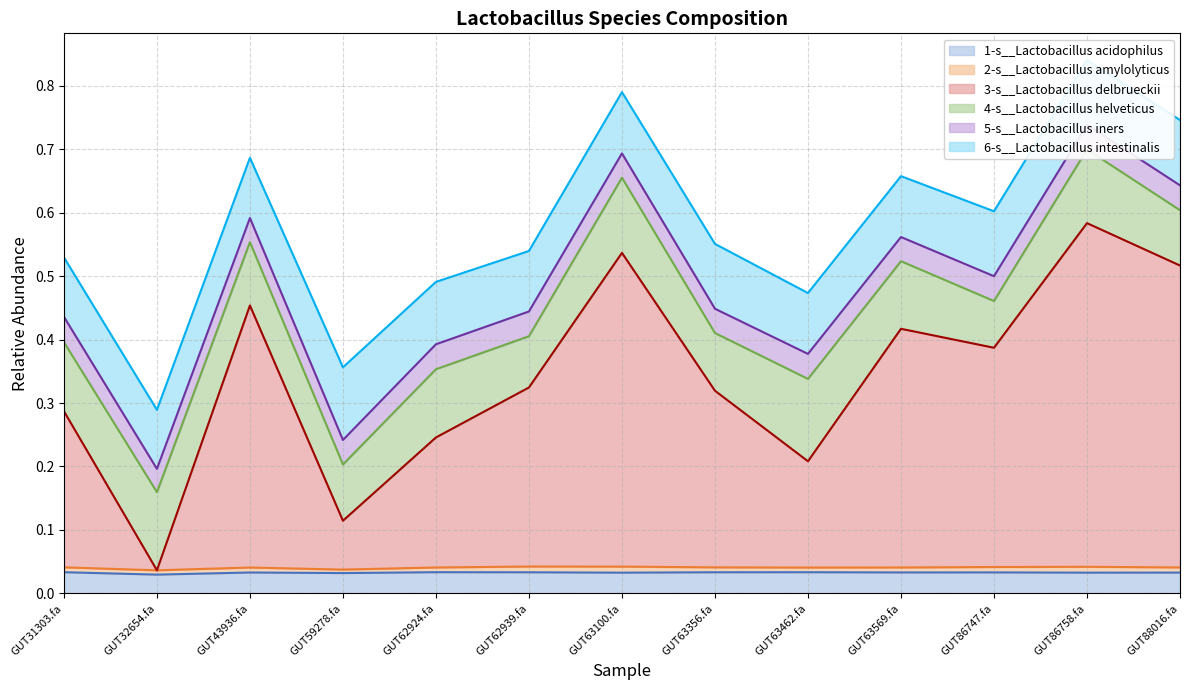

True or false: 6-s__Lactobacillus intestinalis has more than 2 points higher than both neighbors.

True